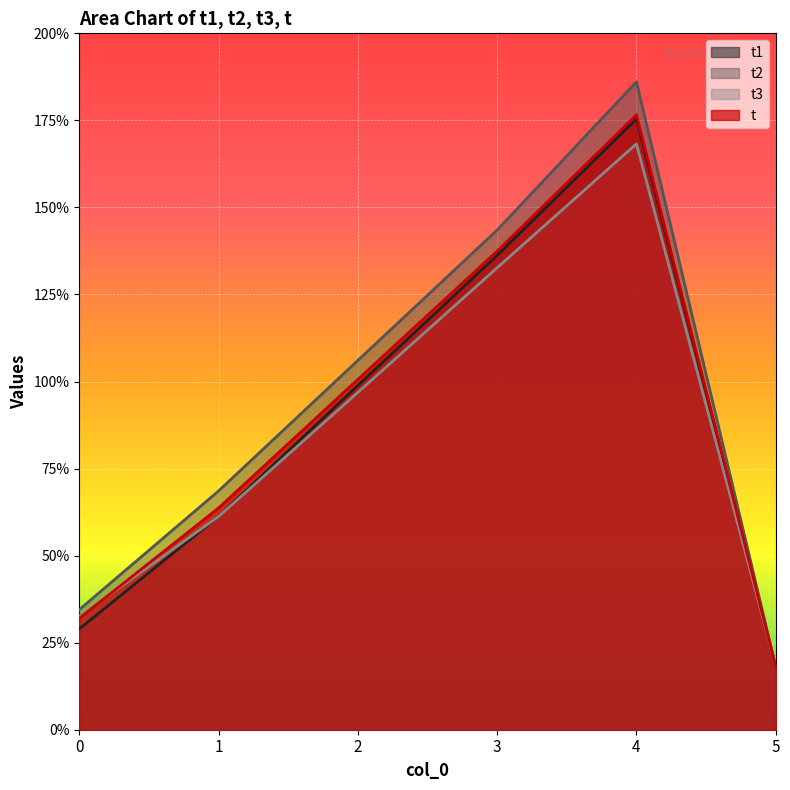

What is the total value across all series at 2?

402.4